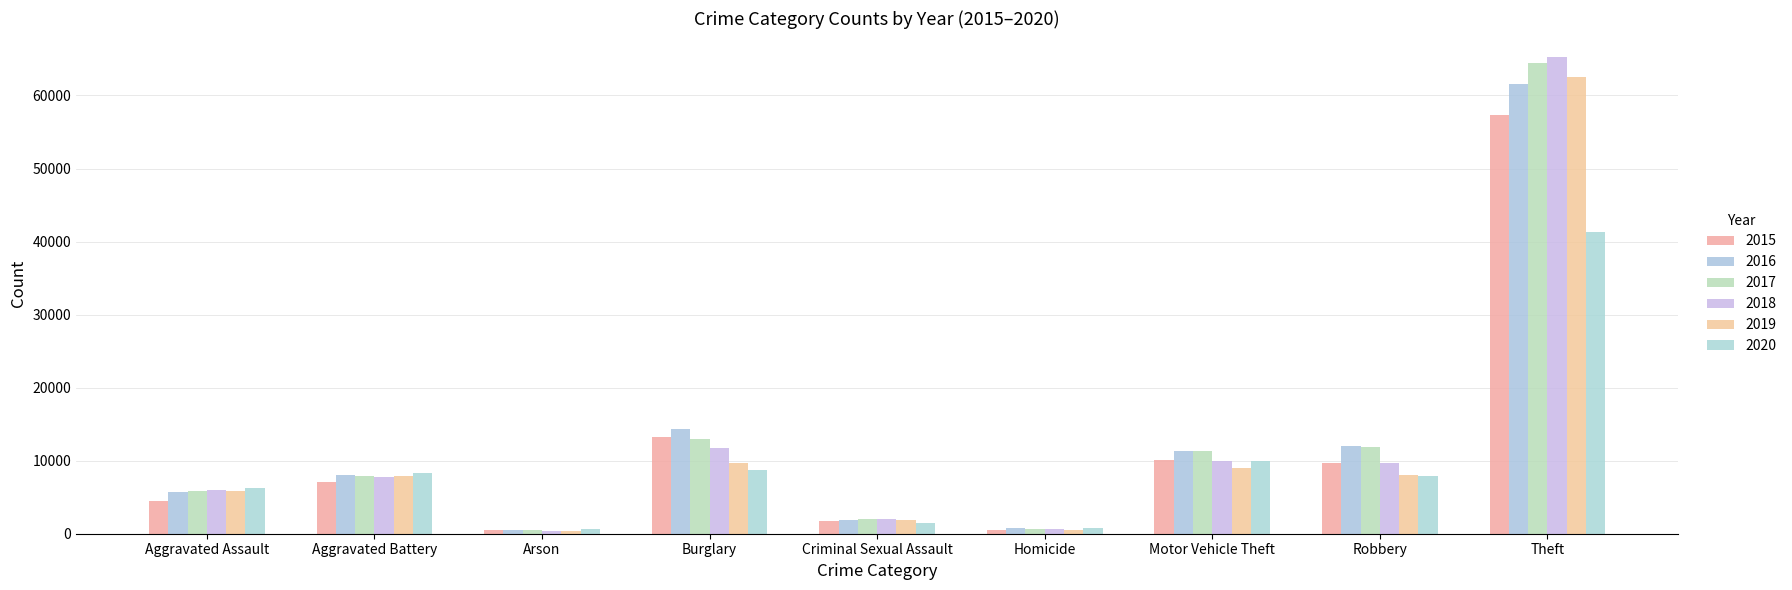

How many data points in 2017 are less than 7845?

4